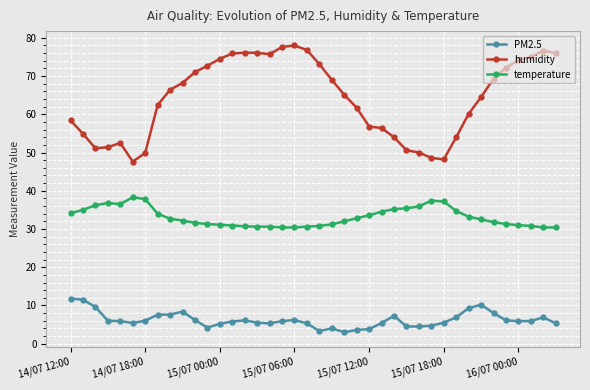

What is the greatest value displayed?

78.0